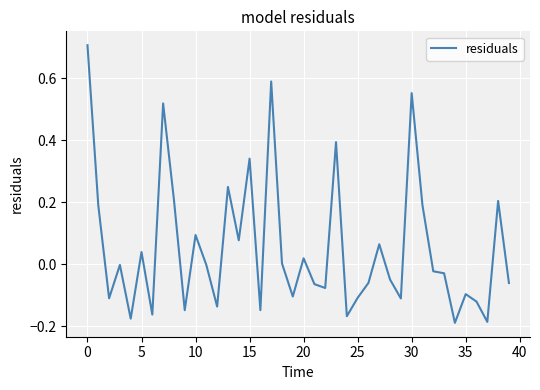

What is the greatest value displayed?

0.7